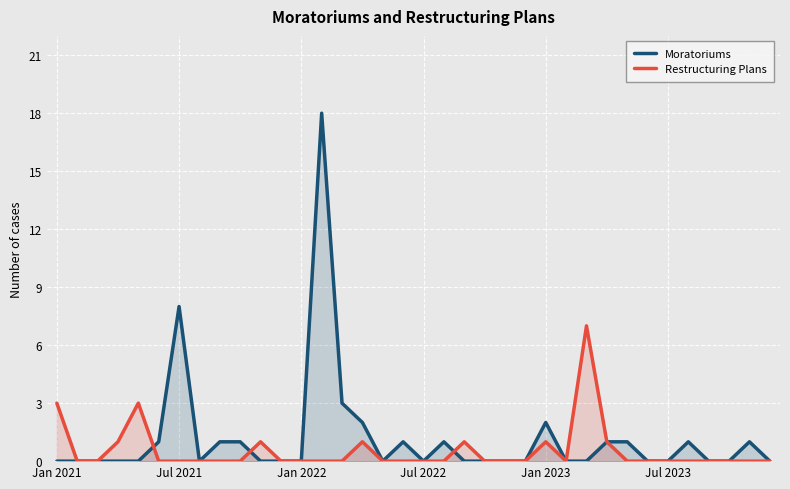

Where is Moratoriums nearest to the value 9?

Jul 2021